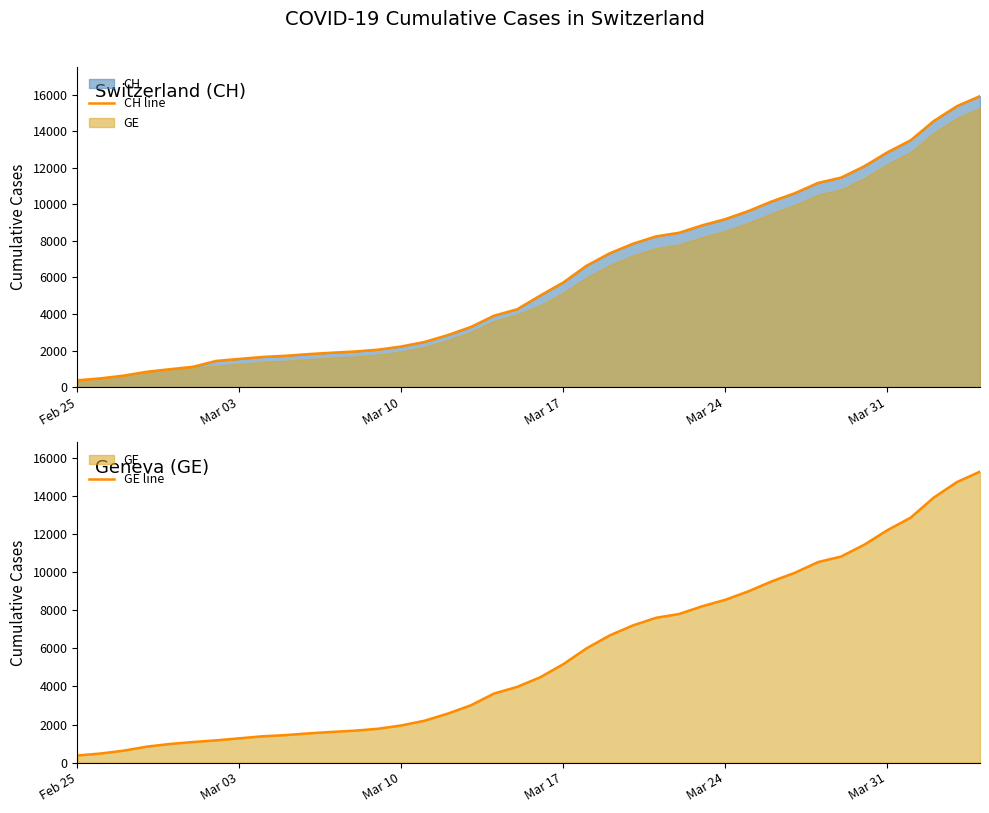

What is the highest value of the CH line series?

15926